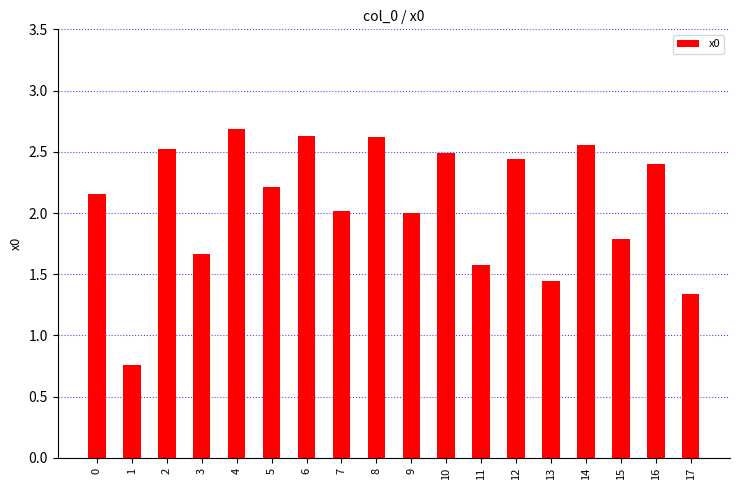

The chart shows a value of 2.2 at 5. True or false?

True